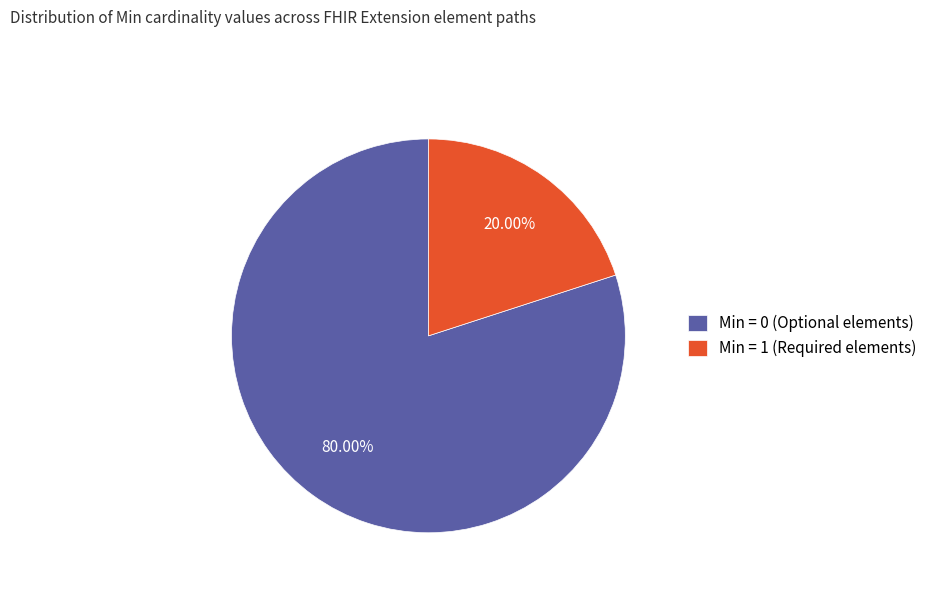

What is the ratio of the value at Min = 0 (Optional elements) to the value at Min = 1 (Required elements)?

4.0